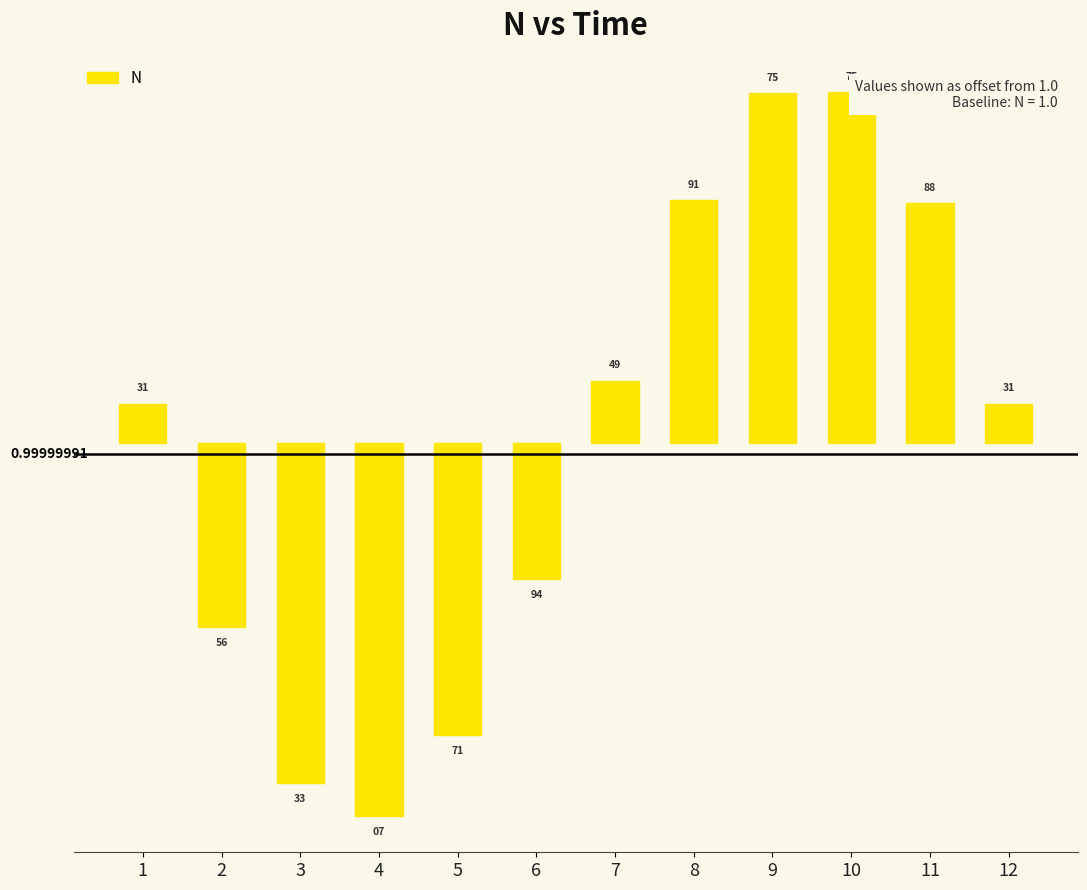

Which label corresponds to the largest value in the chart?

10